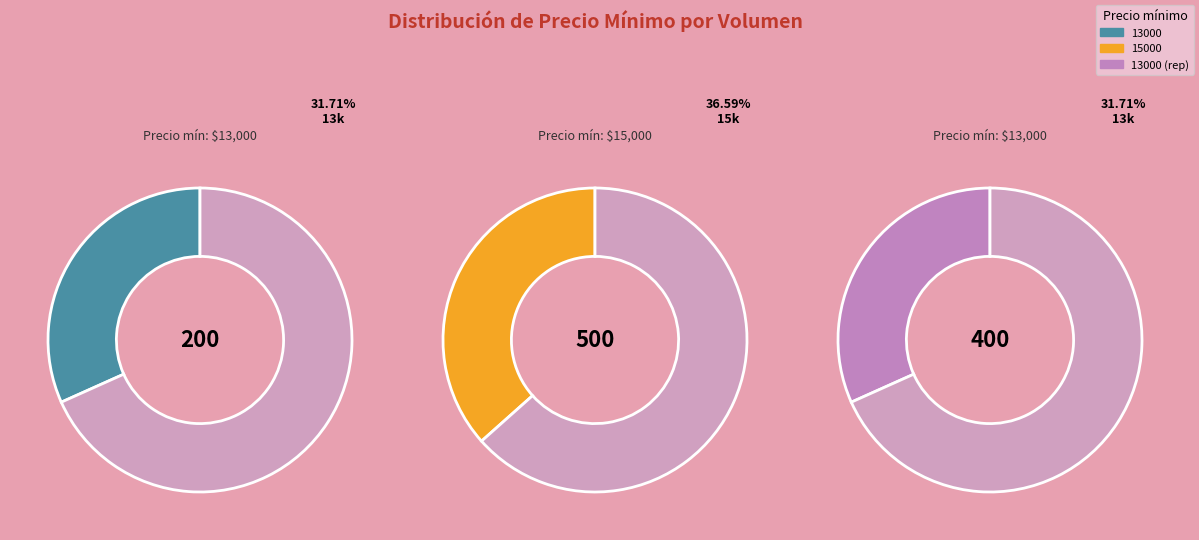

To the nearest percent, what is the difference between the 400 and 500 slice percentages?

5%